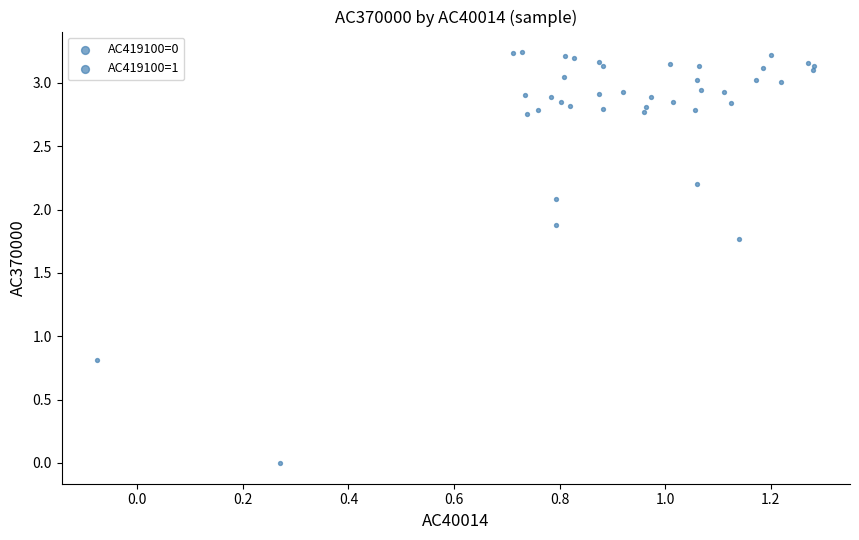

What Y value in the scatter plot is closest to 1?

0.8